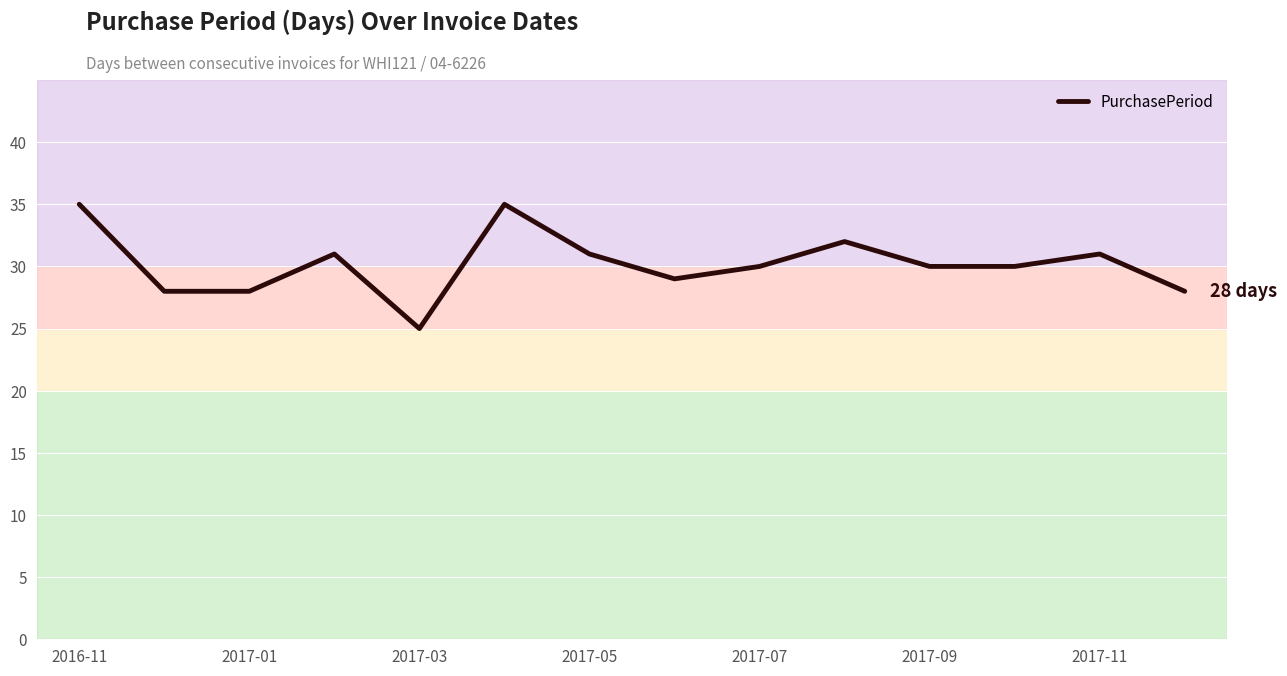

What is the minimum value shown in the chart?

25